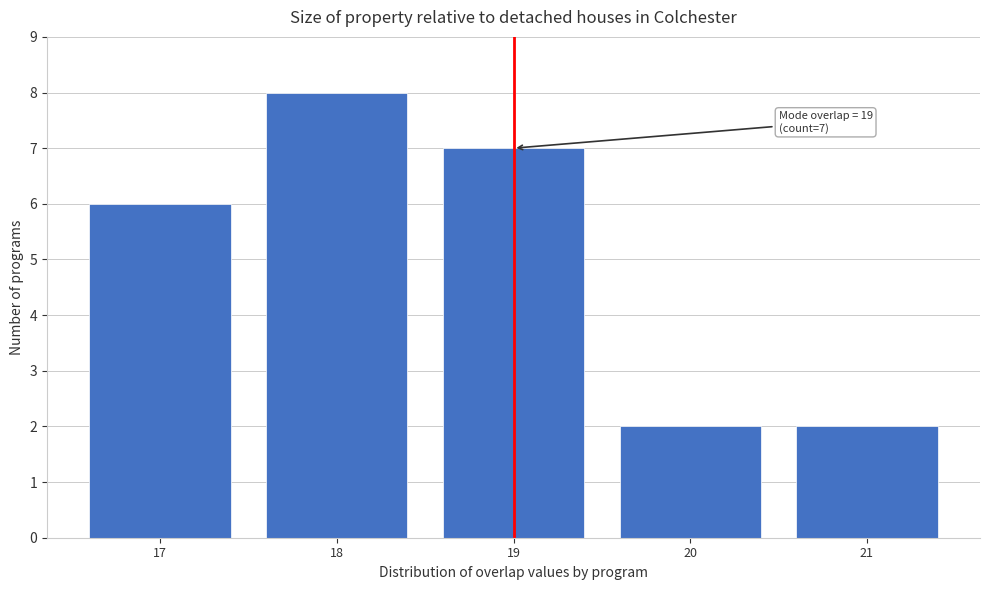

Reading left to right, extract all data points from this chart.

17=6	18=8	19=7	20=2	21=2